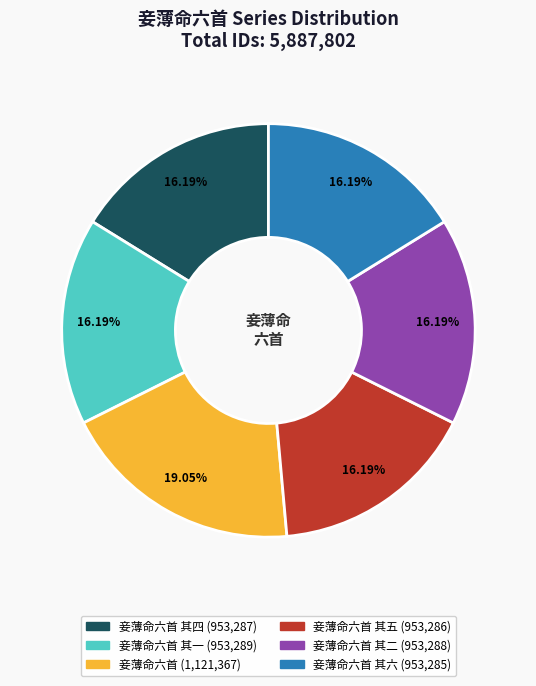

Is there a majority slice in this chart?

No